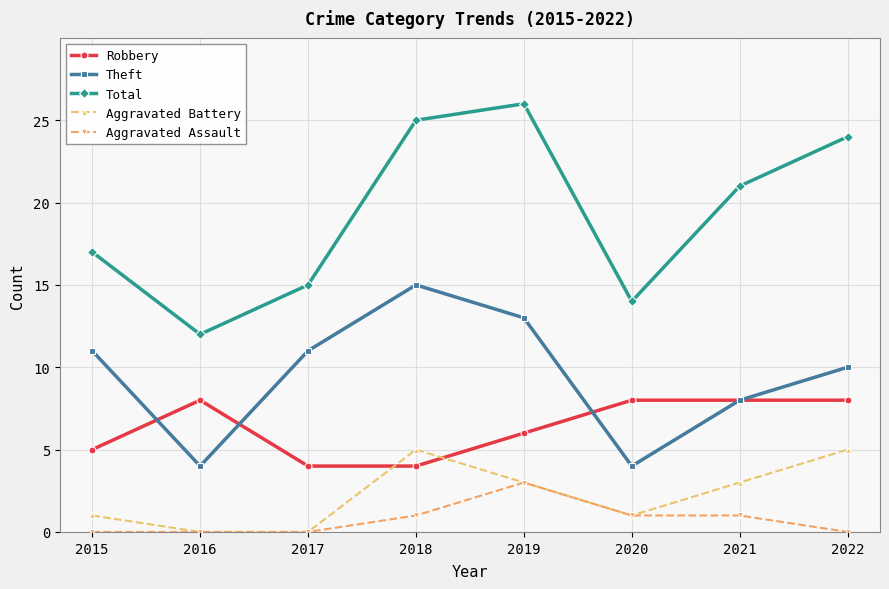

What is the value of the Aggravated Assault point at the 7th from the left?

1